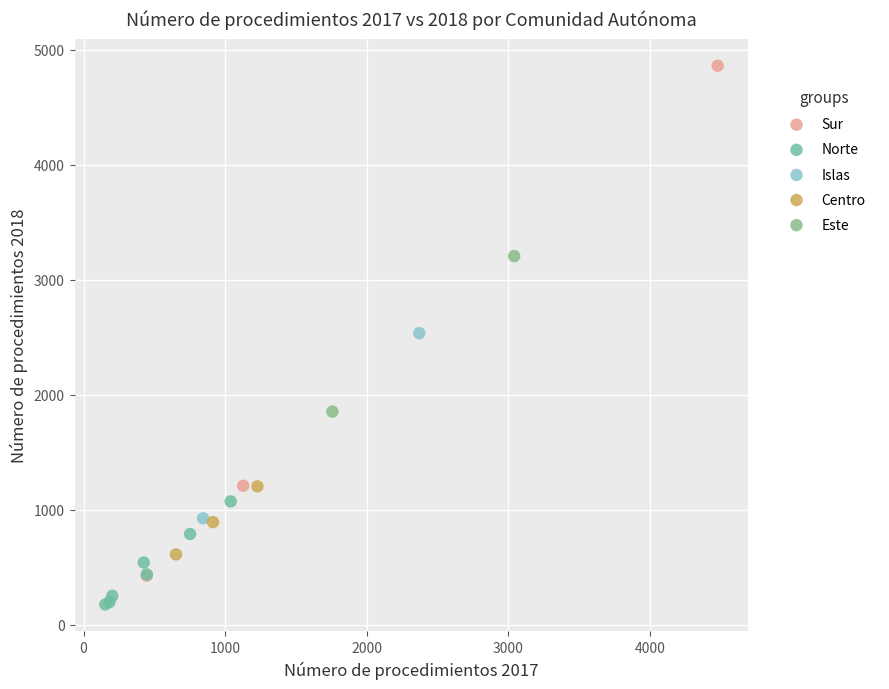

Which series contains the highest Y value?

Sur